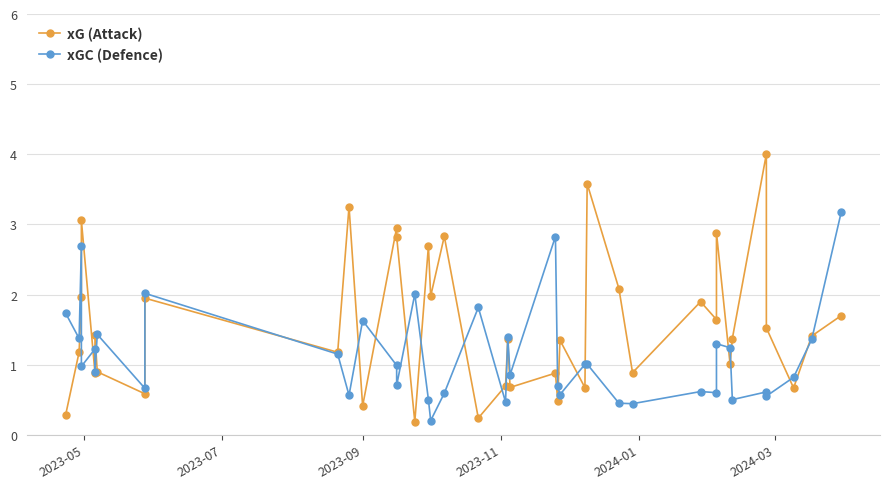

Does the chart display data point markers on the line(s)?

Yes